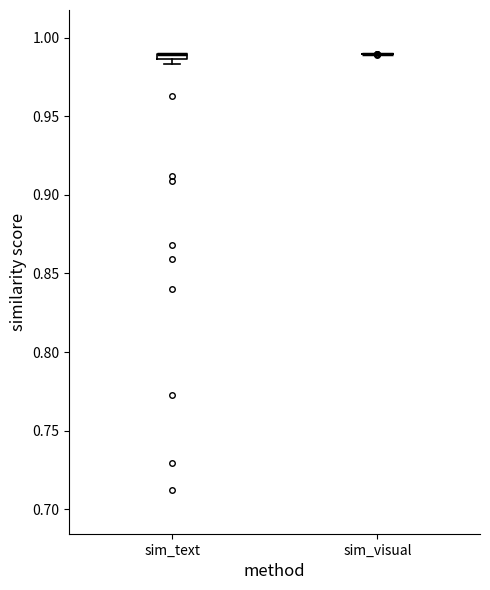

Where is the lower edge of the box for sim_text on the y-axis? The values are not printed on the chart, so give them approximately, as read against the axis.

0.985